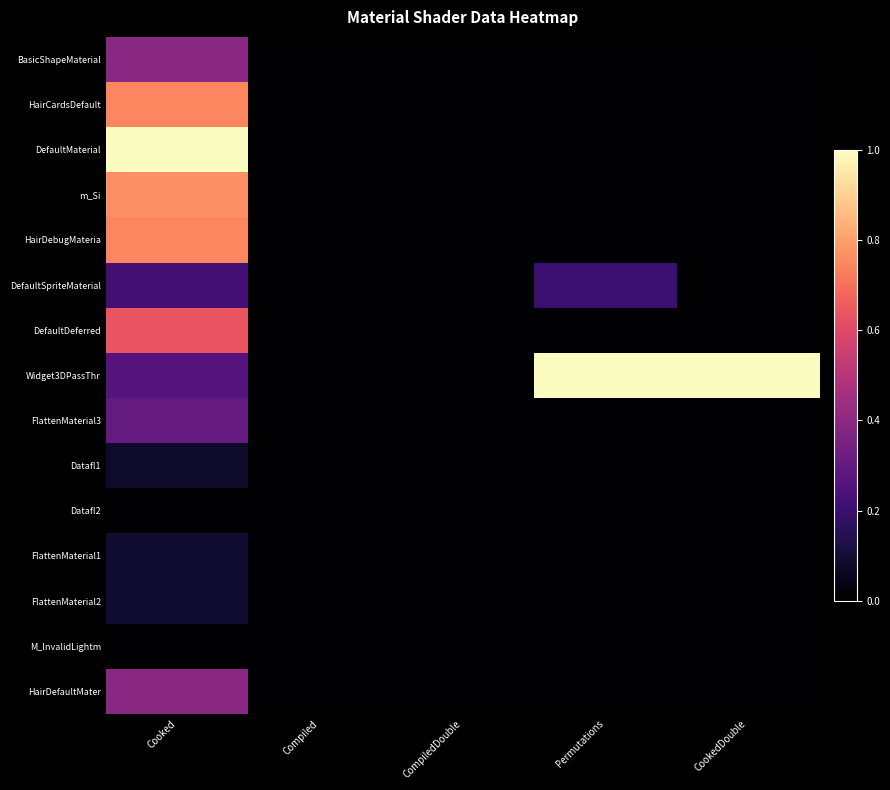

Count the number of data series in this chart.

15